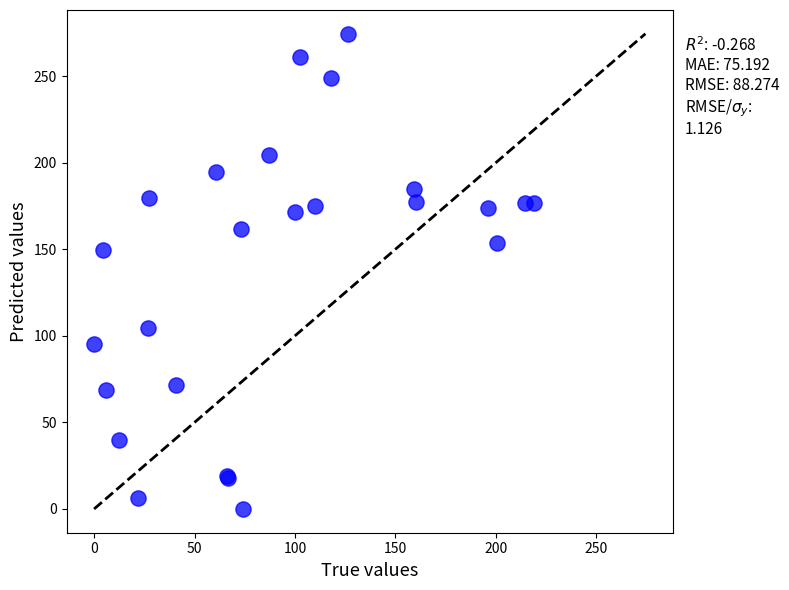

What Y value in the scatter plot is closest to 137?

149.5